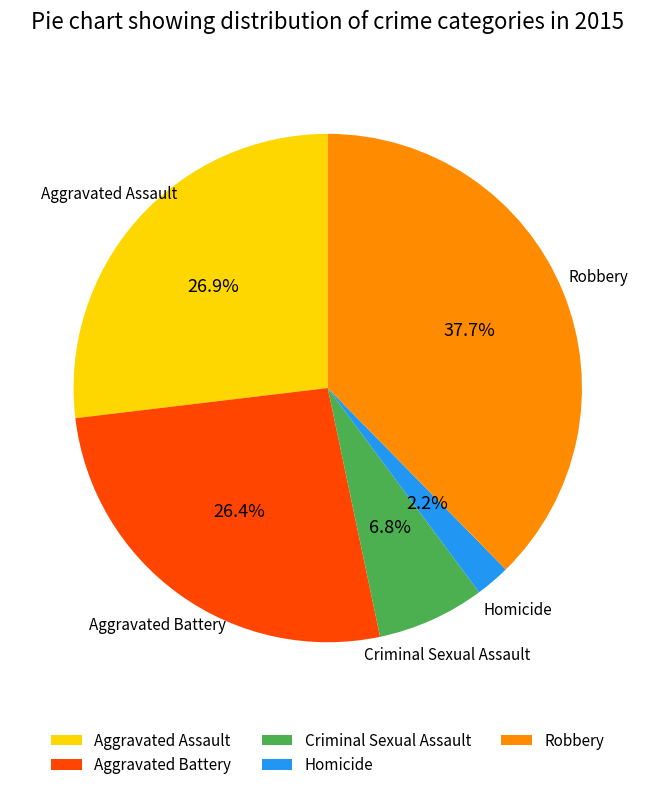

Which slice is the smallest?

Homicide